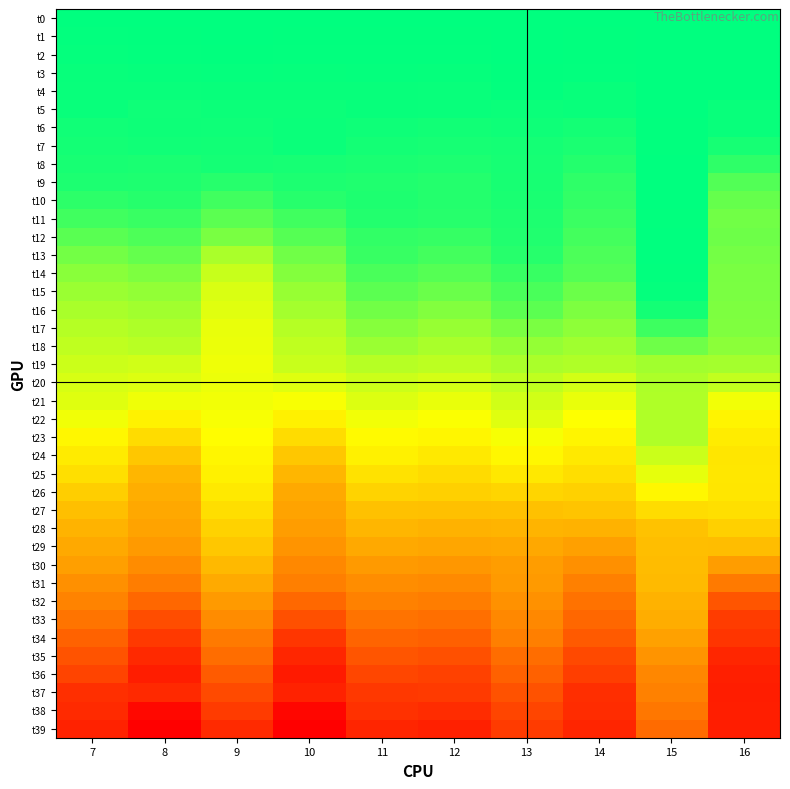

At how many categories does at least one series exceed 0?

3